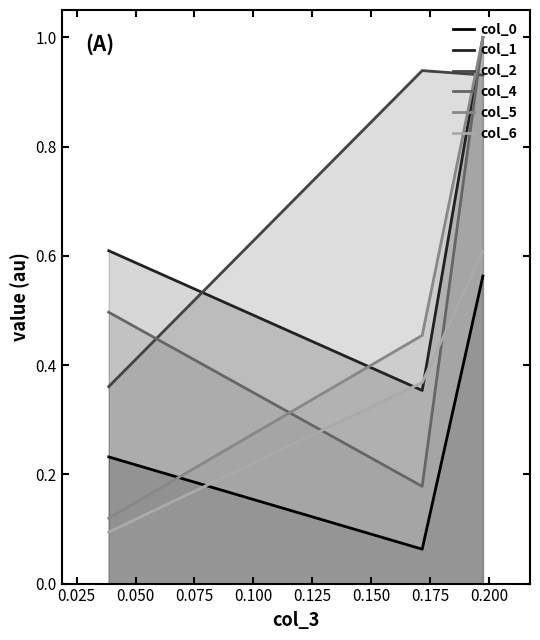

Which series has the largest total across all categories?

col_2